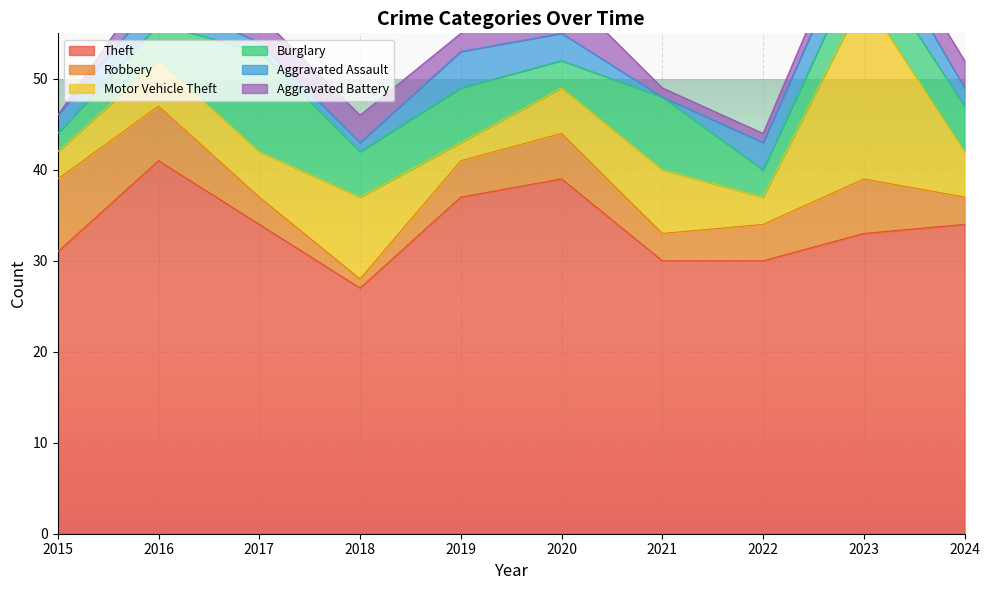

The value of Aggravated Battery at 2024 is 5. True or false?

False